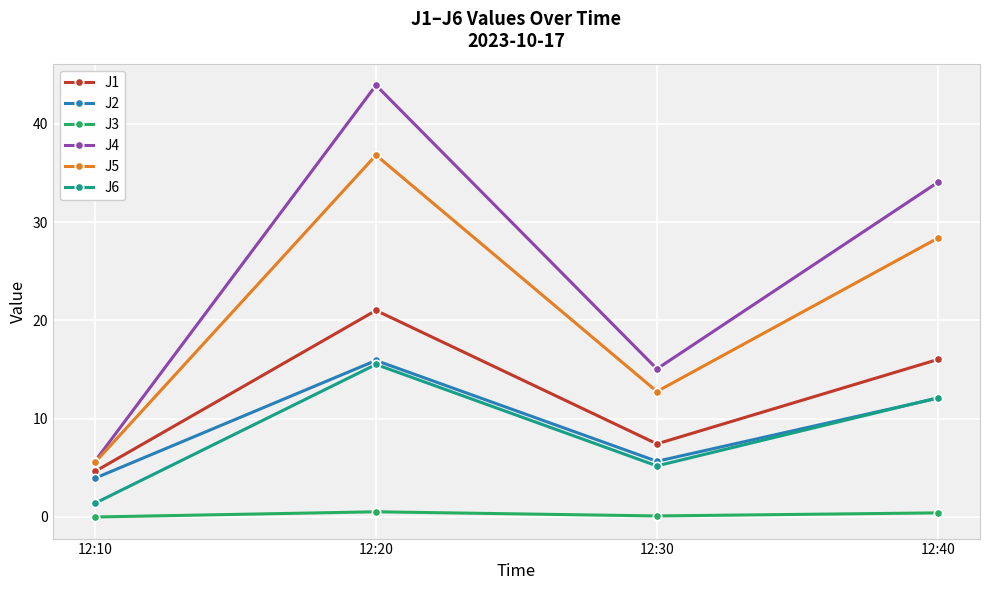

True or false: J3 has more than 1 points higher than both neighbors.

False